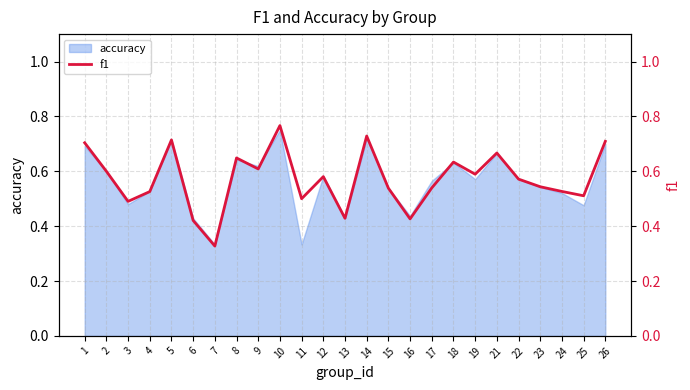

Which category has the lowest value across all series?

7